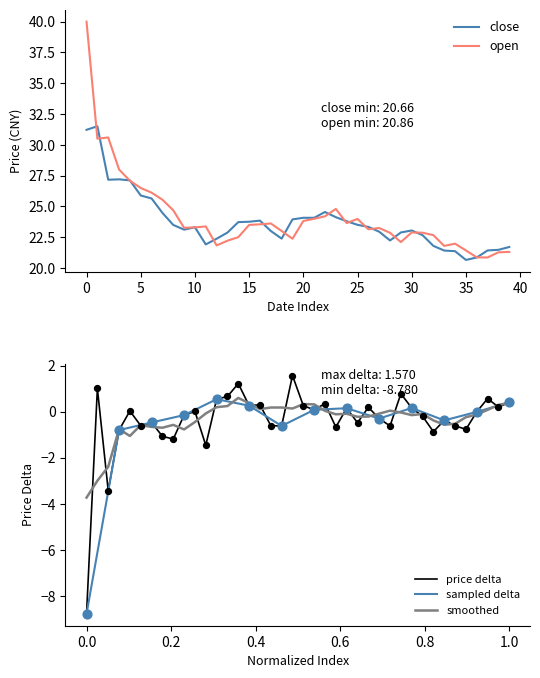

Which series contains the highest Y value?

open